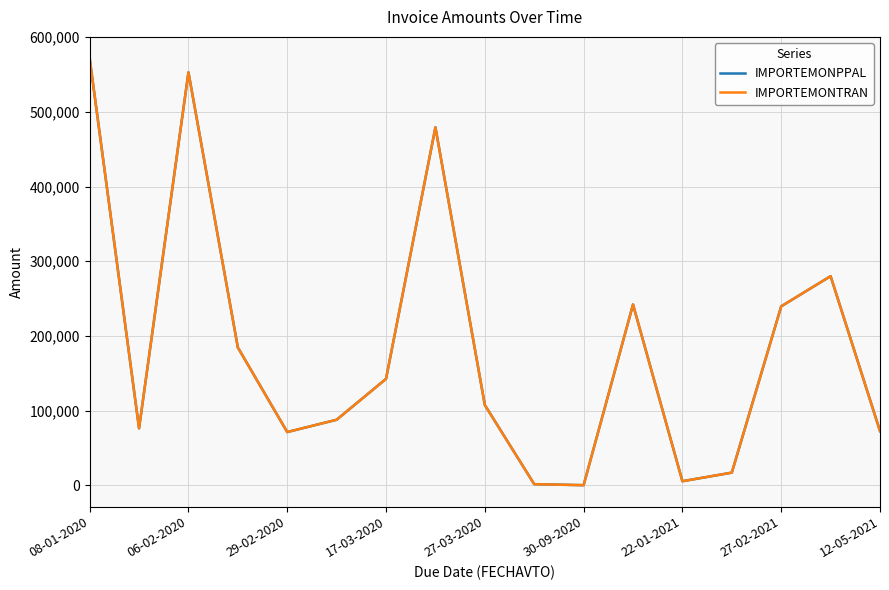

Does the chart have visible grid lines?

Yes